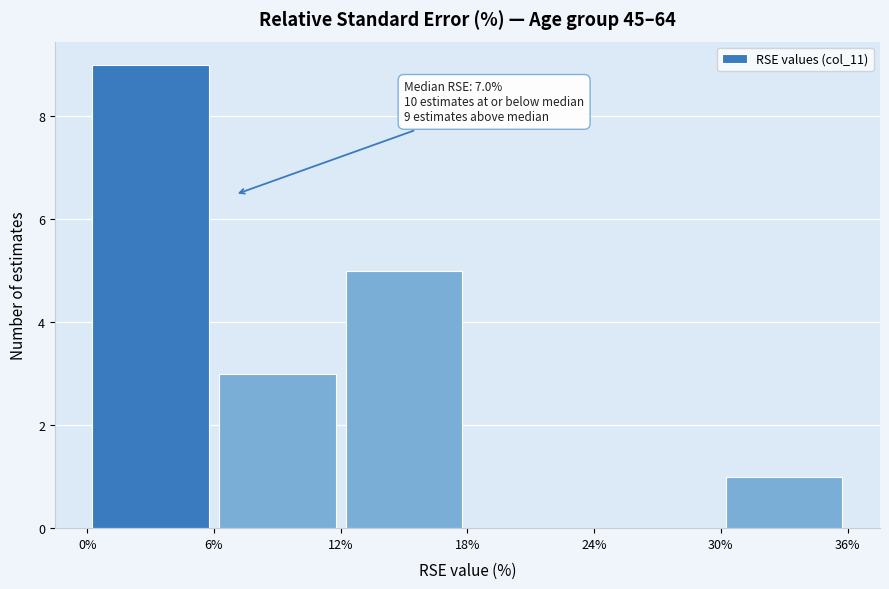

Which range on the x-axis has the tallest bar?

0% to 6%